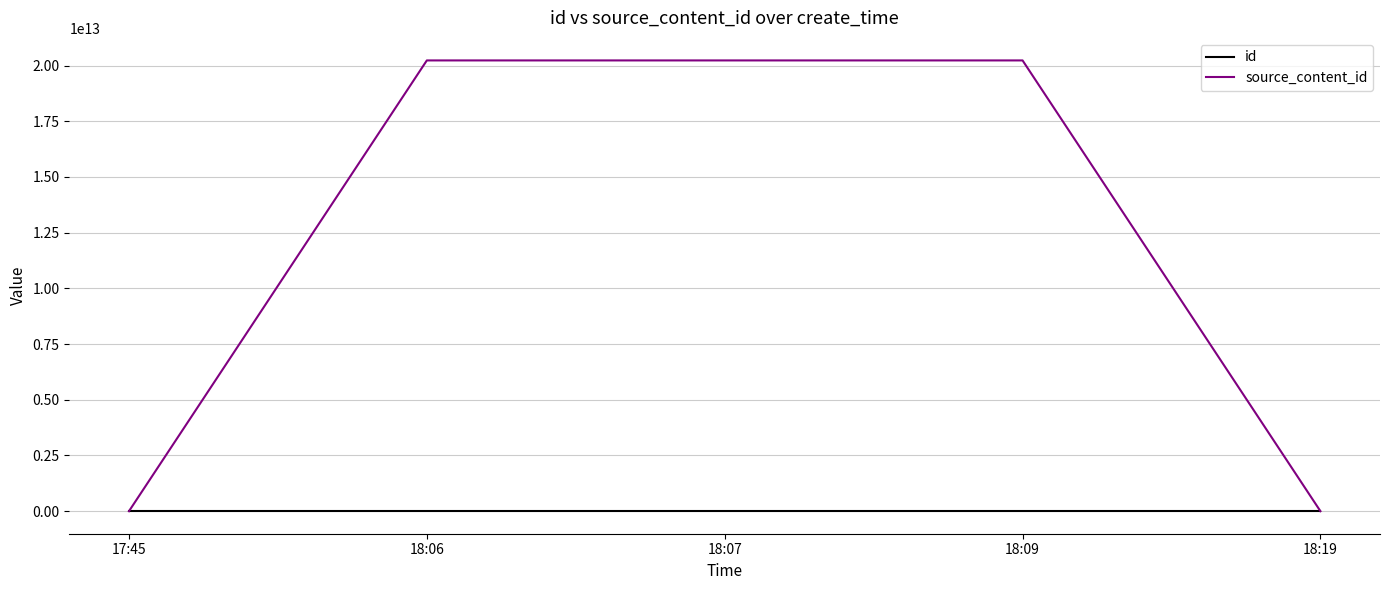

Where do id and source_content_id first cross each other?

17:45 and 18:06